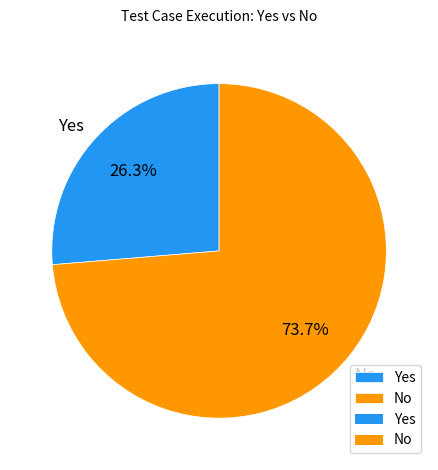

Rank the categories by value from lowest to highest.

Yes, No